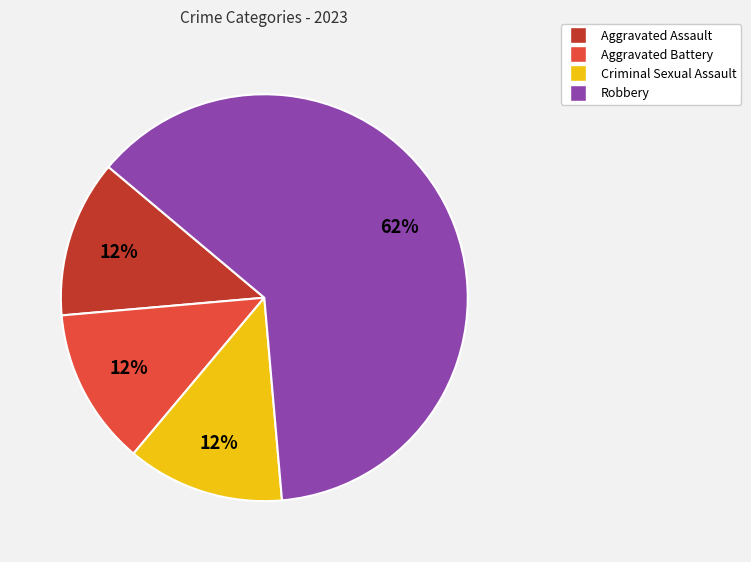

To the nearest percent, what is the average slice percentage?

25%